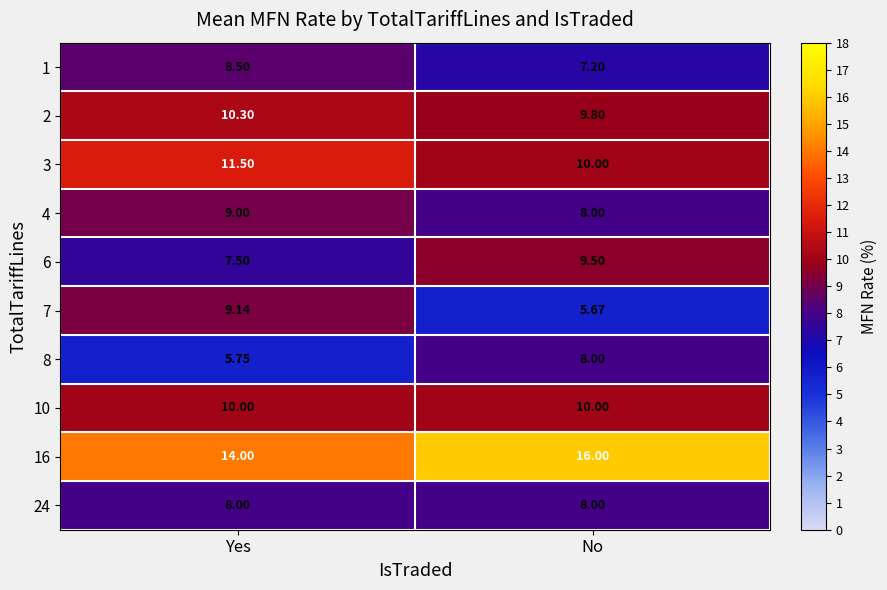

What is the difference between the highest and lowest values at No?

10.3